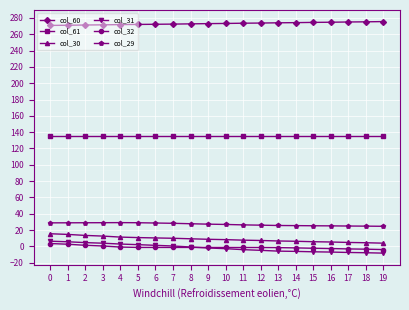

How many lines are shown in the chart?

6